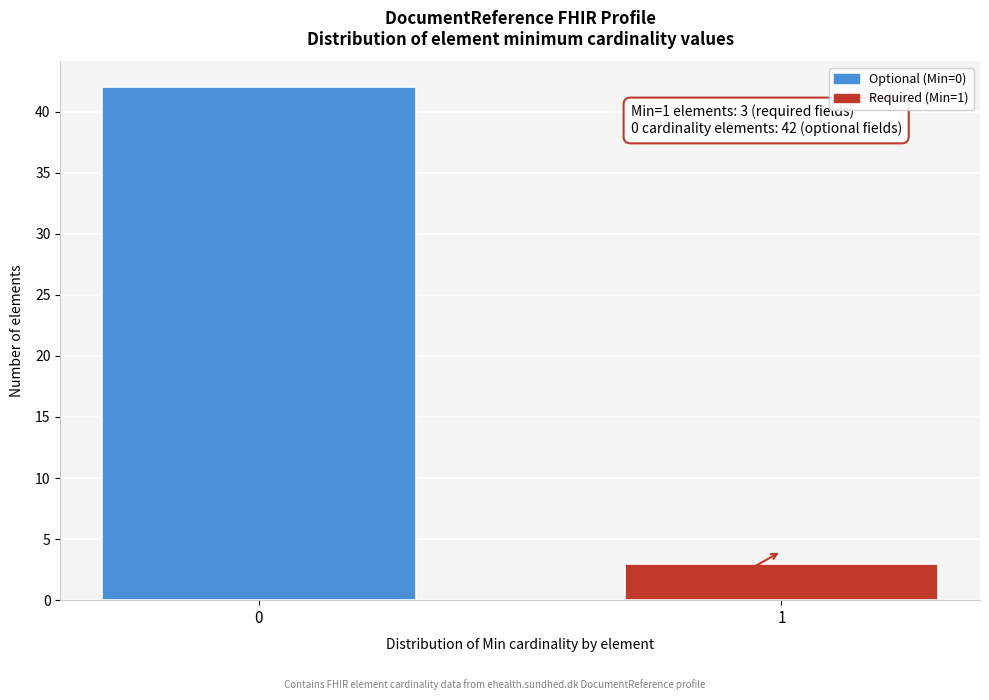

Reading left to right, extract all data points from this chart.

42	3